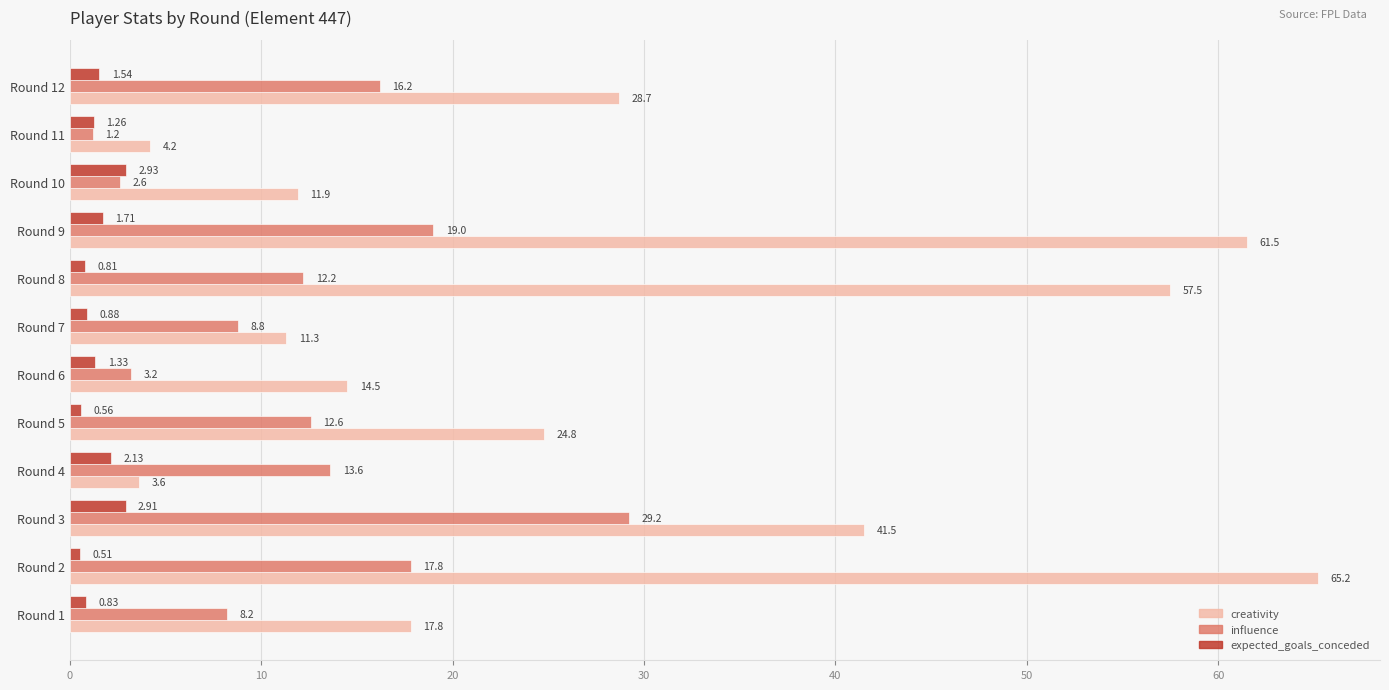

At how many categories does at least one series exceed 22?

6